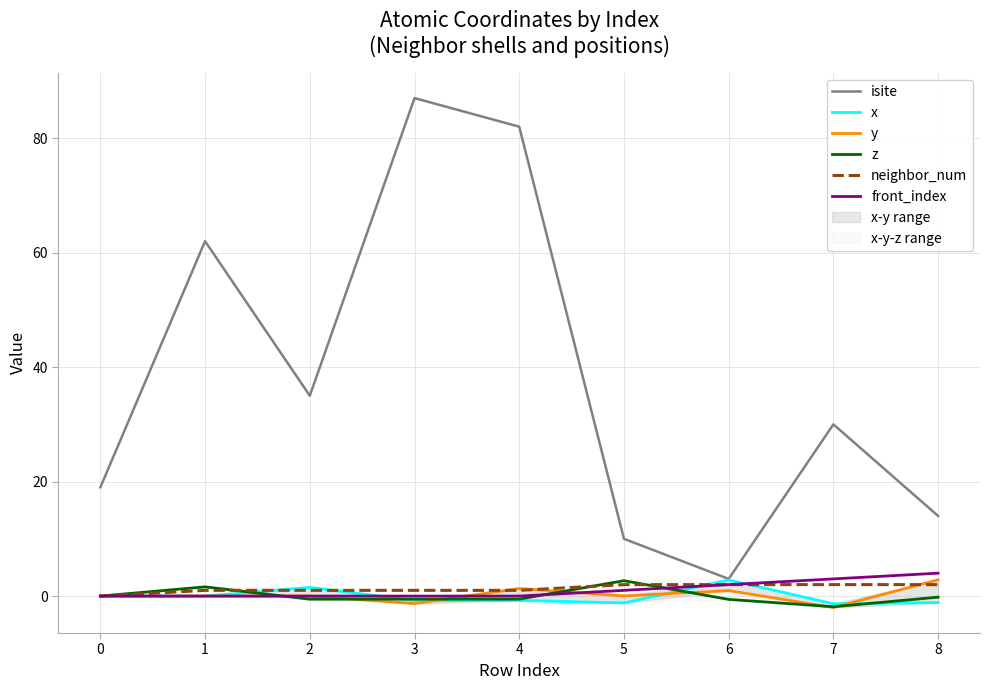

Where is the first local minimum for isite?

2